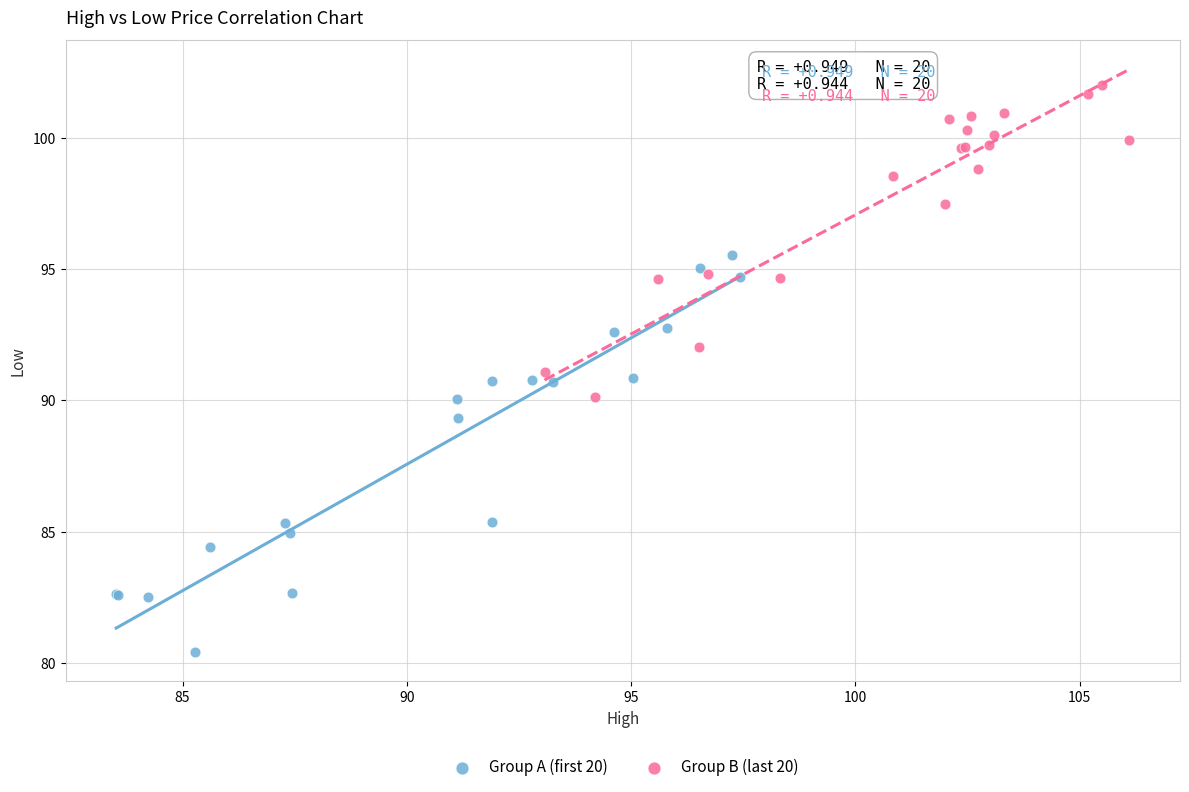

Which series contains the lowest Y value?

Group A (first 20)